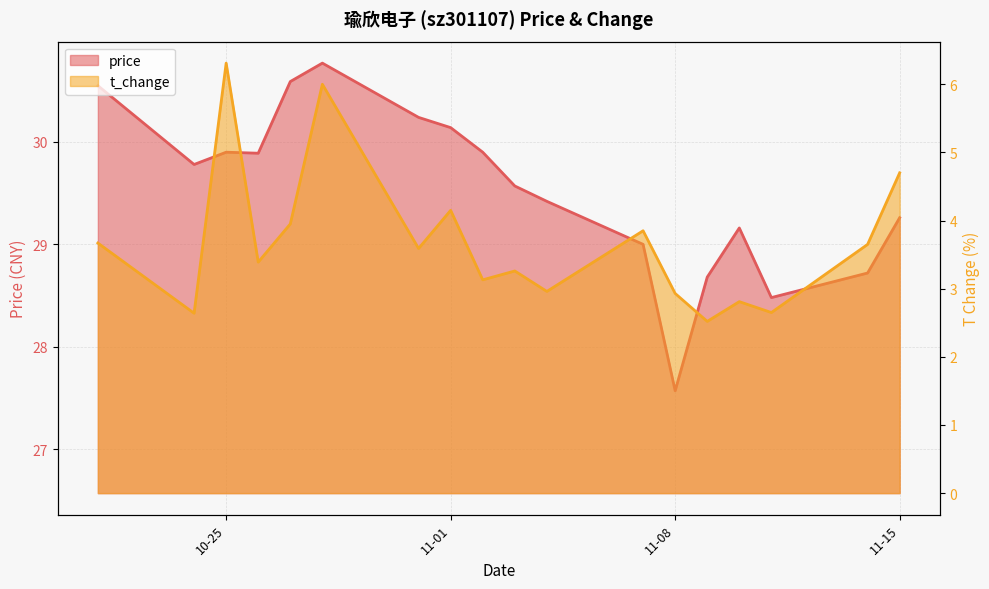

True or false: price and t_change cross at least once.

False